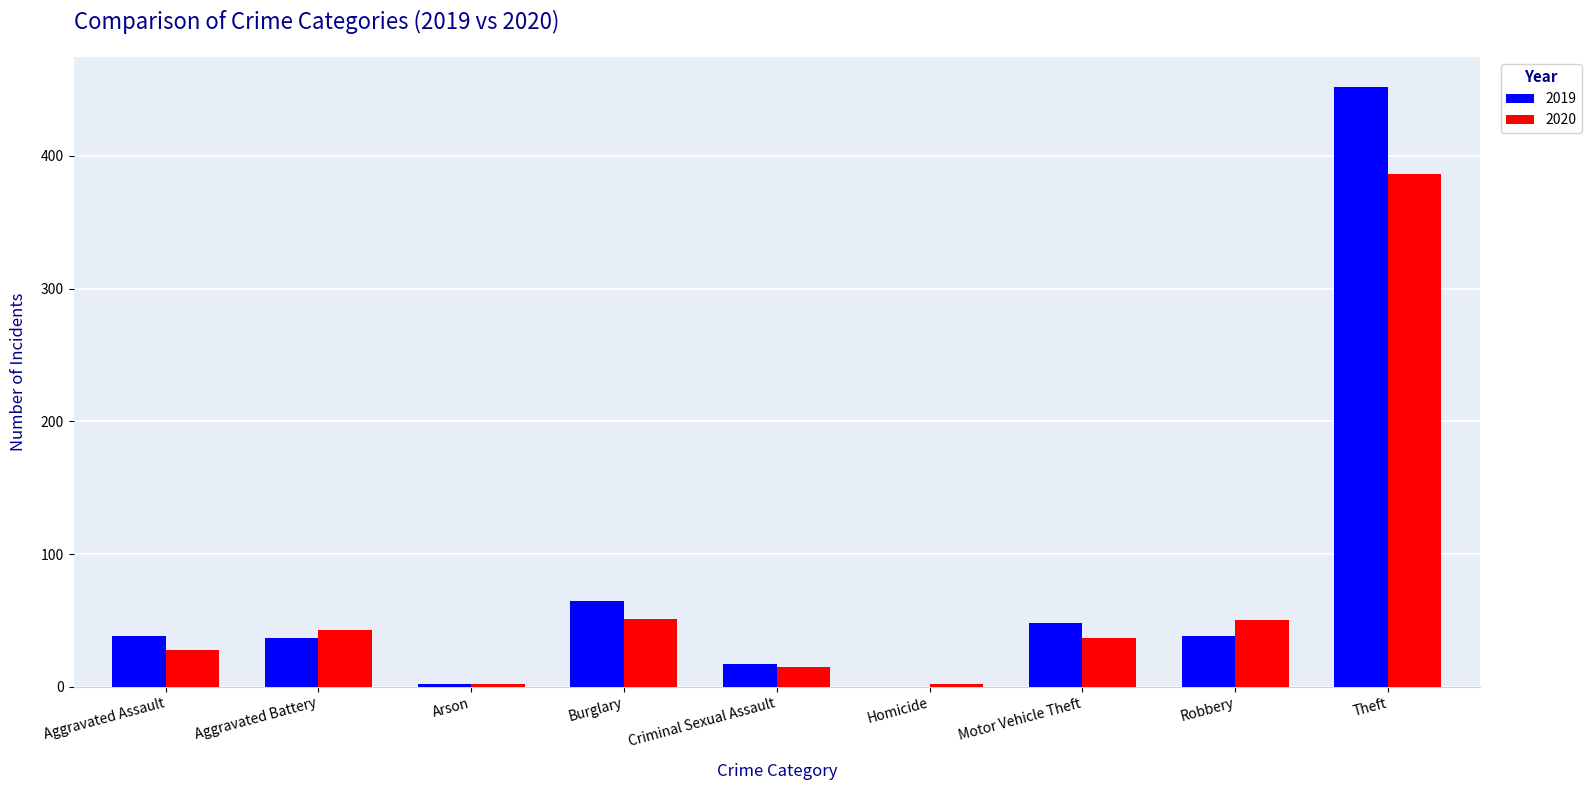

How many groups of bars are there?

9